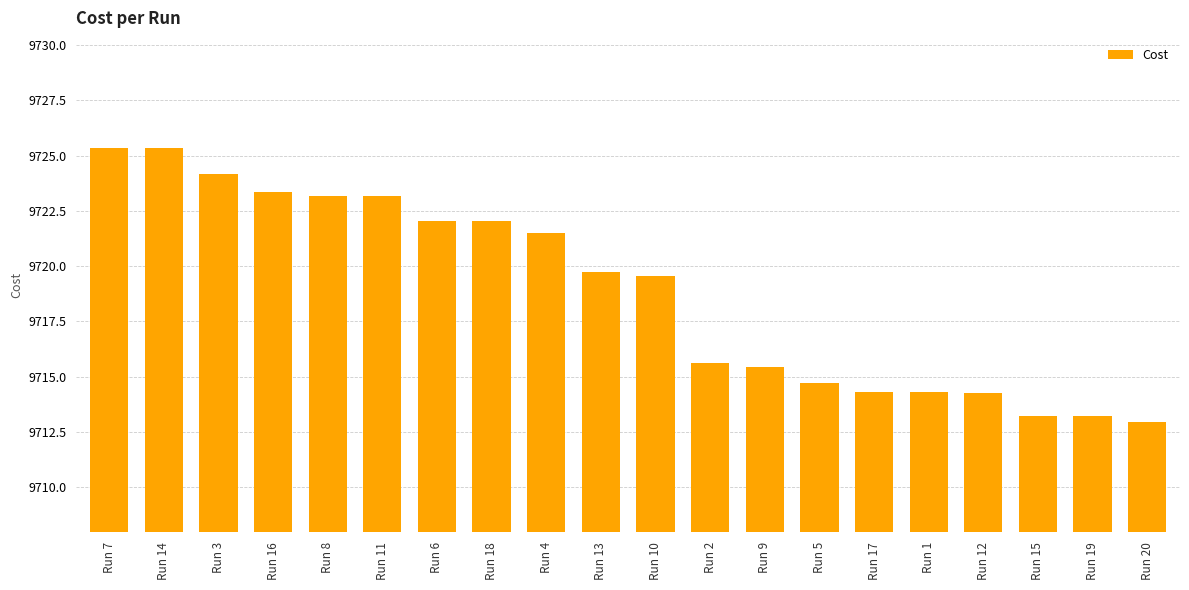

What position from the right is Run 10?

10